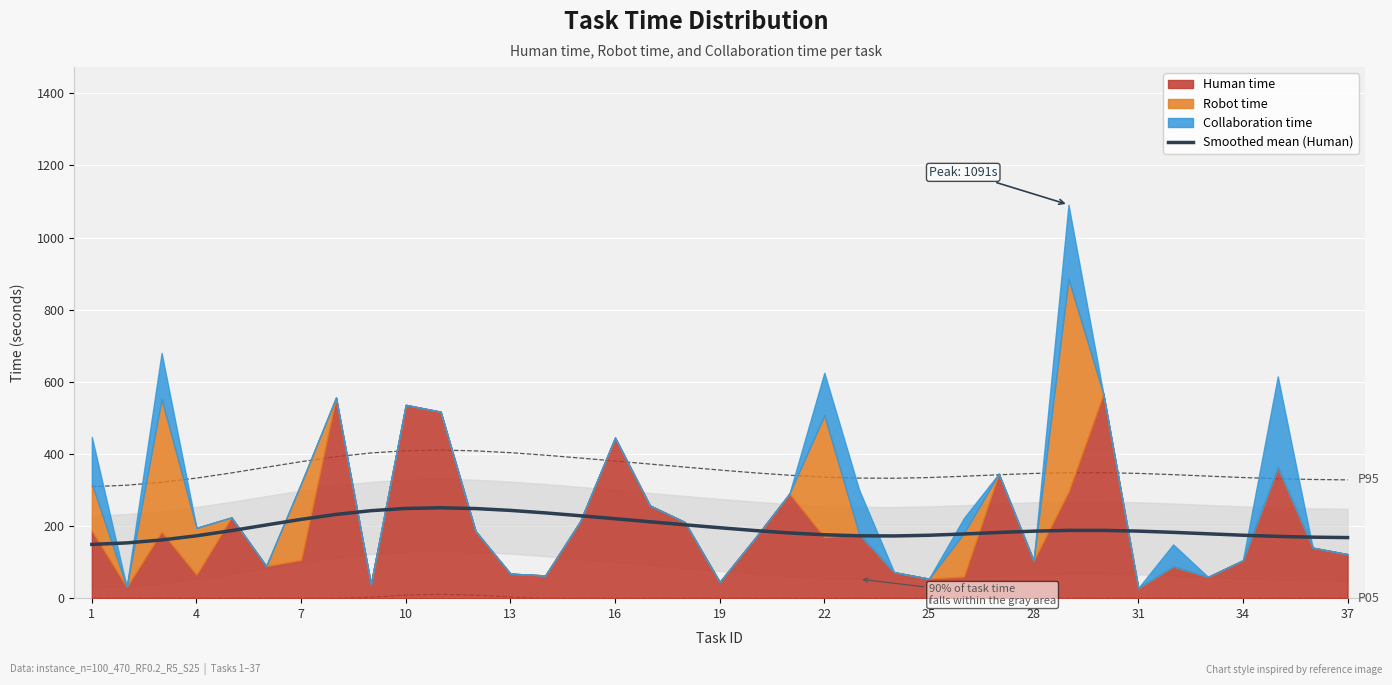

What is the minimum value for Smoothed mean (Human)?

149.1